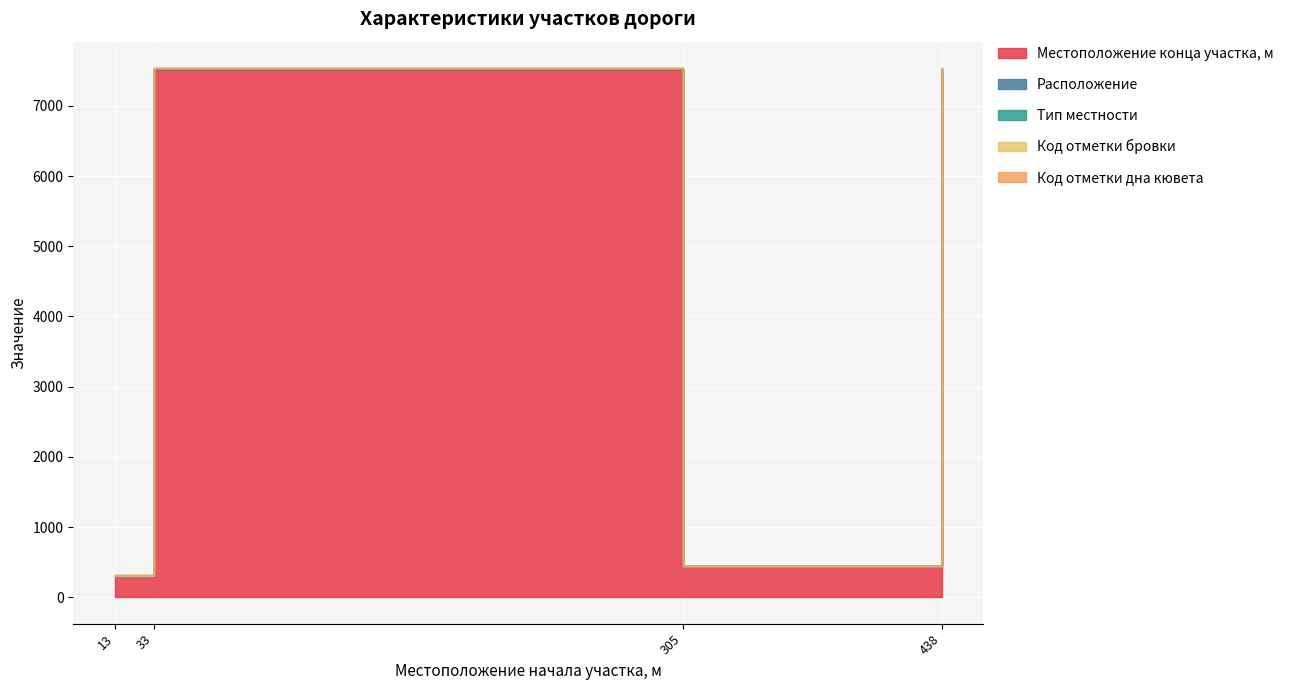

What is the maximum value shown in the chart?

7532